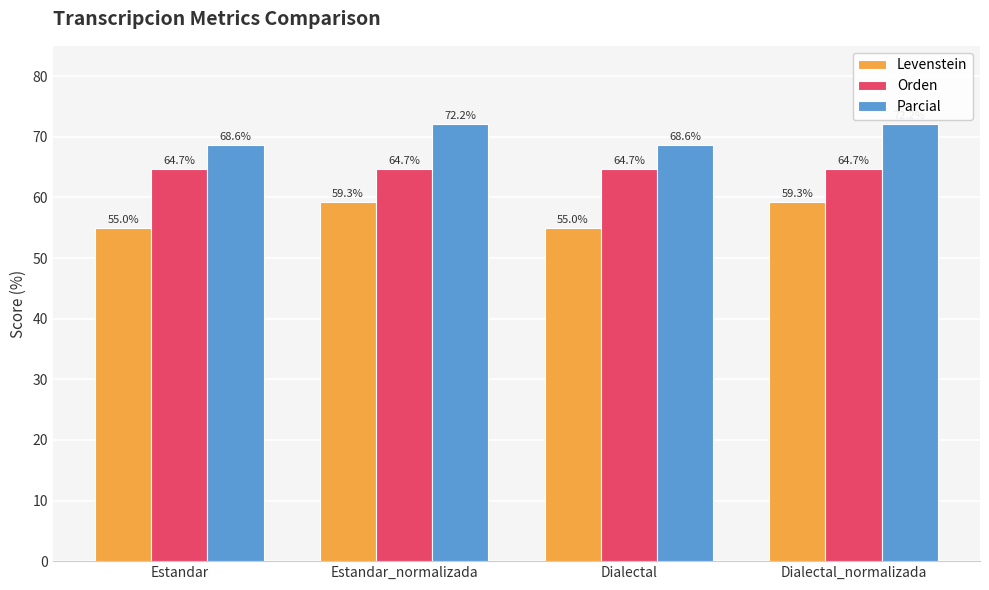

Reading left to right, list all the values displayed in this chart.

Levenstein: Estandar=55.0	Estandar_normalizada=59.3	Dialectal=55.0	Dialectal_normalizada=59.3
Orden: Estandar=64.7	Estandar_normalizada=64.7	Dialectal=64.7	Dialectal_normalizada=64.7
Parcial: Estandar=68.6	Estandar_normalizada=72.2	Dialectal=68.6	Dialectal_normalizada=72.2